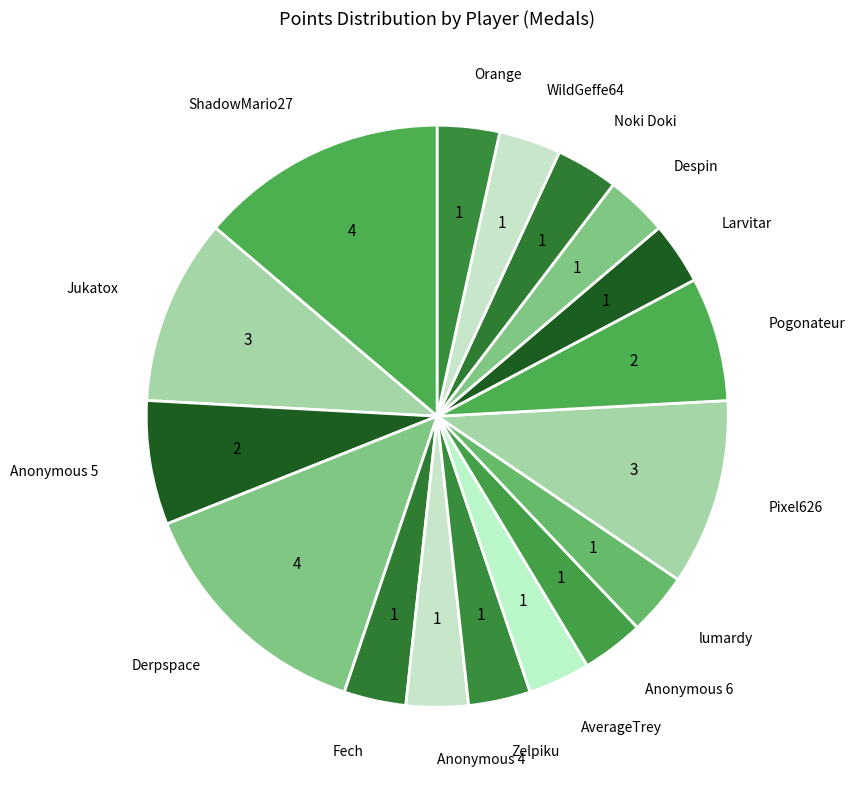

What is the ratio of the value at WildGeffe64 to the value at Pogonateur?

0.5